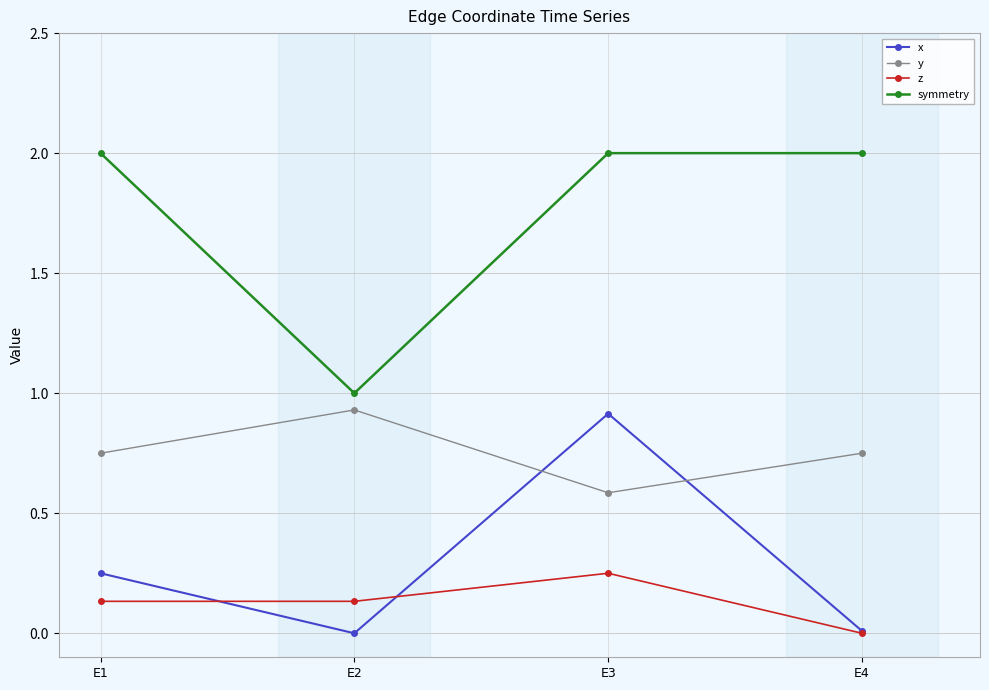

How many data points in z are above 0?

3